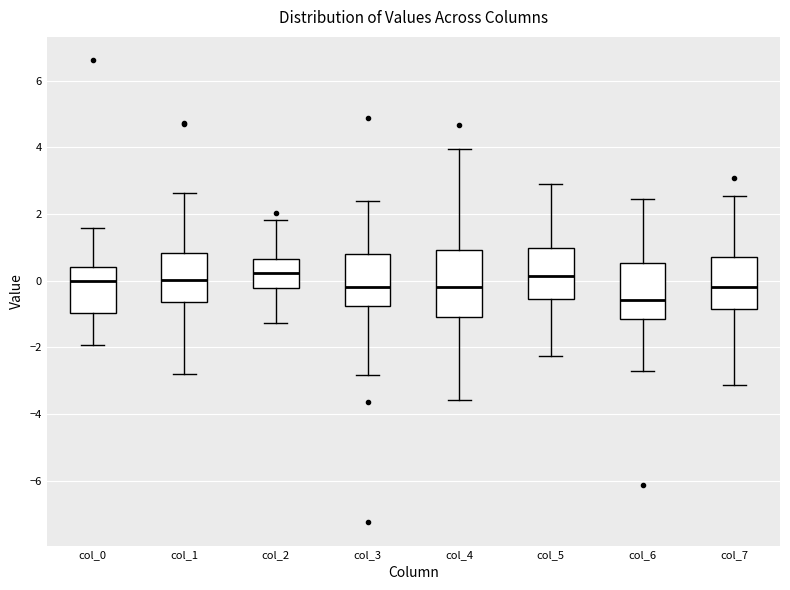

Where is the upper edge of the box for col_1 on the y-axis? The values are not printed on the chart, so give them approximately, as read against the axis.

0.8